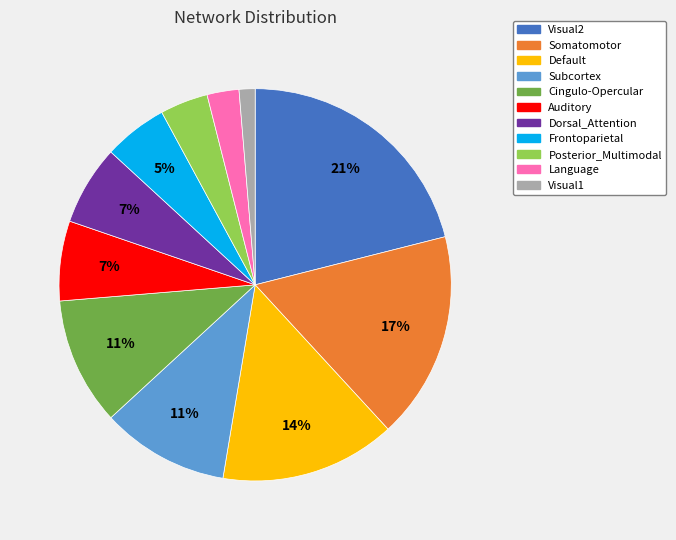

To the nearest percent, what is the difference between the largest and smallest slice percentages?

20%